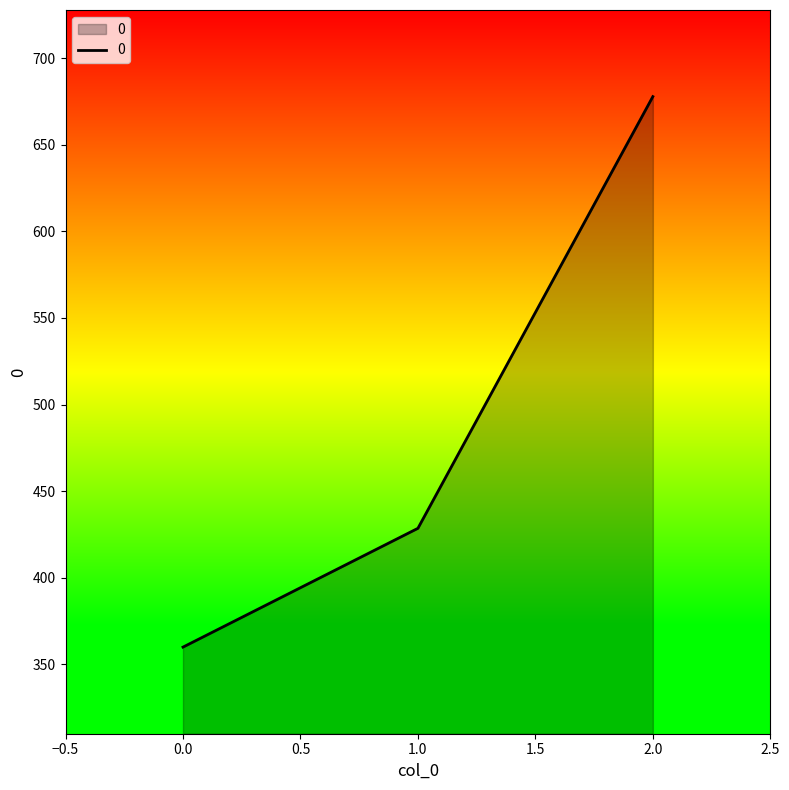

What is the change in value from 0.0 to 1.0?

+68.6